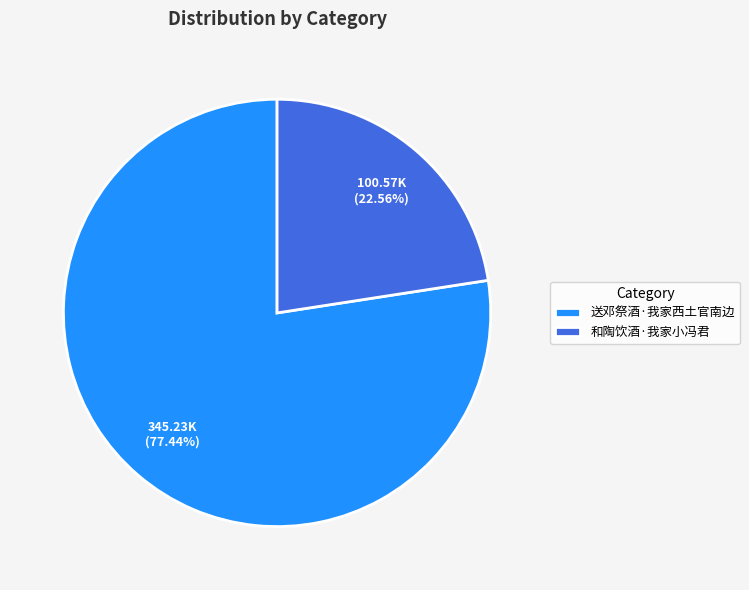

What percentage do 和陶饮酒·我家小冯君 and 送邓祭酒·我家西土官南边 together represent?

100.0%